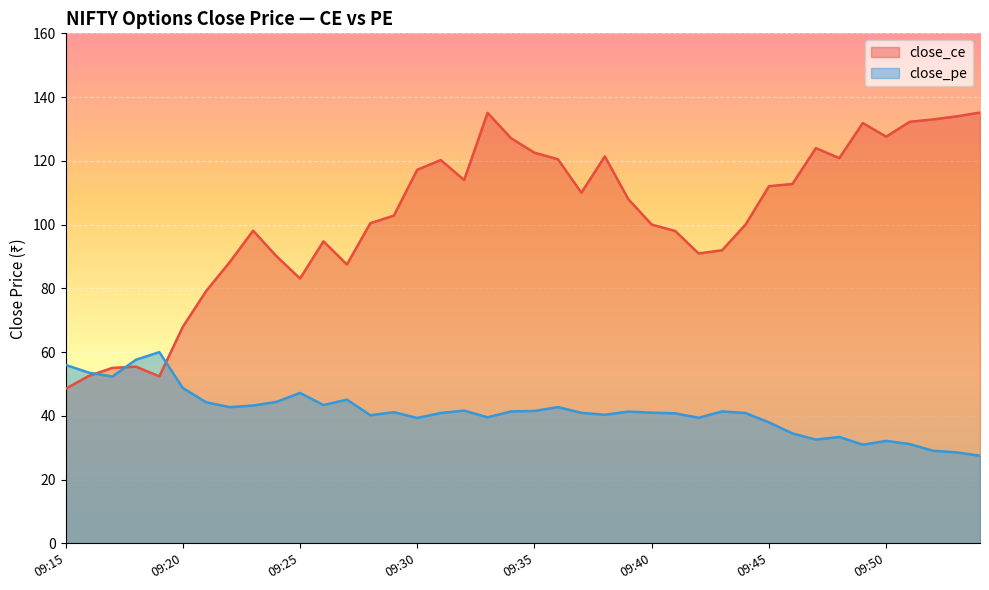

In close_ce, how many points are lower than both neighbors (excluding endpoints)?

8